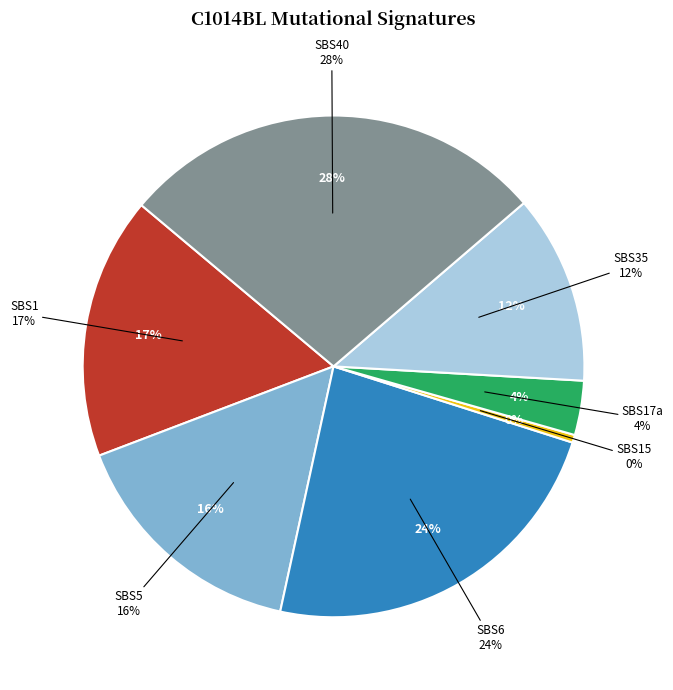

To the nearest percent, what is the difference between the SBS17a and SBS40 slice percentages?

24%